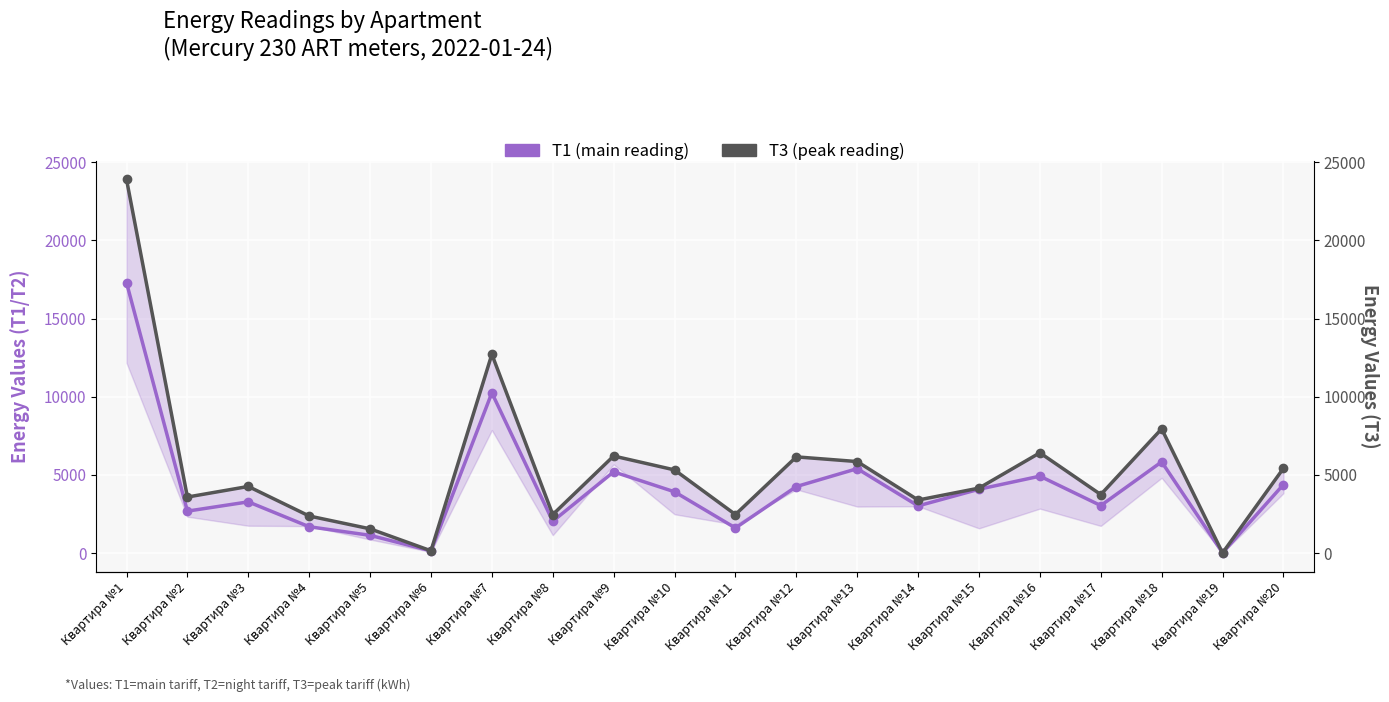

At which category does T1 (main reading) reach its first local valley?

Квартира №2